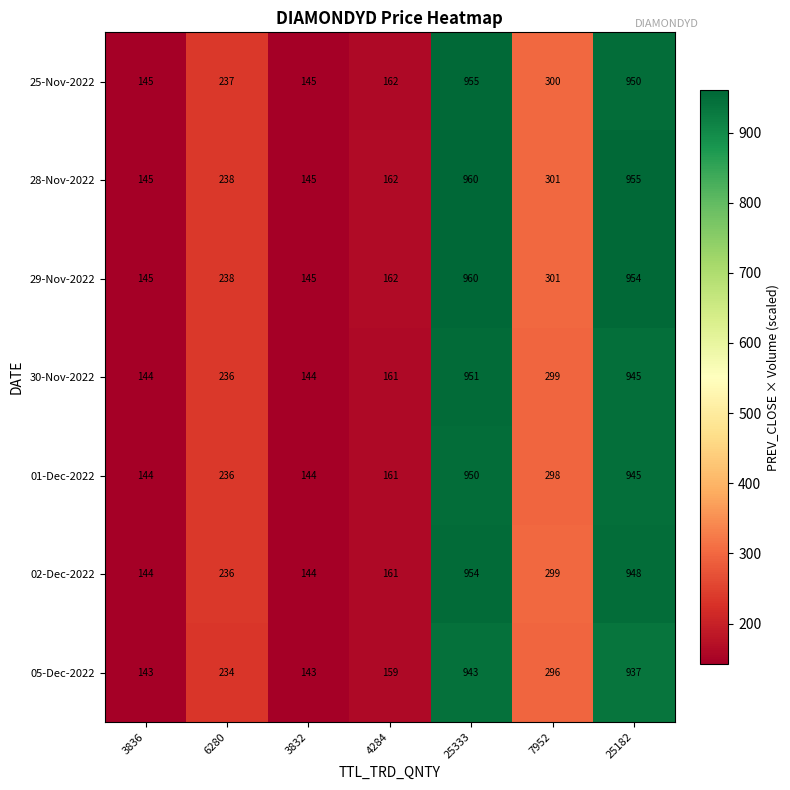

How many values in the 01-Dec-2022 series are below 236?

3